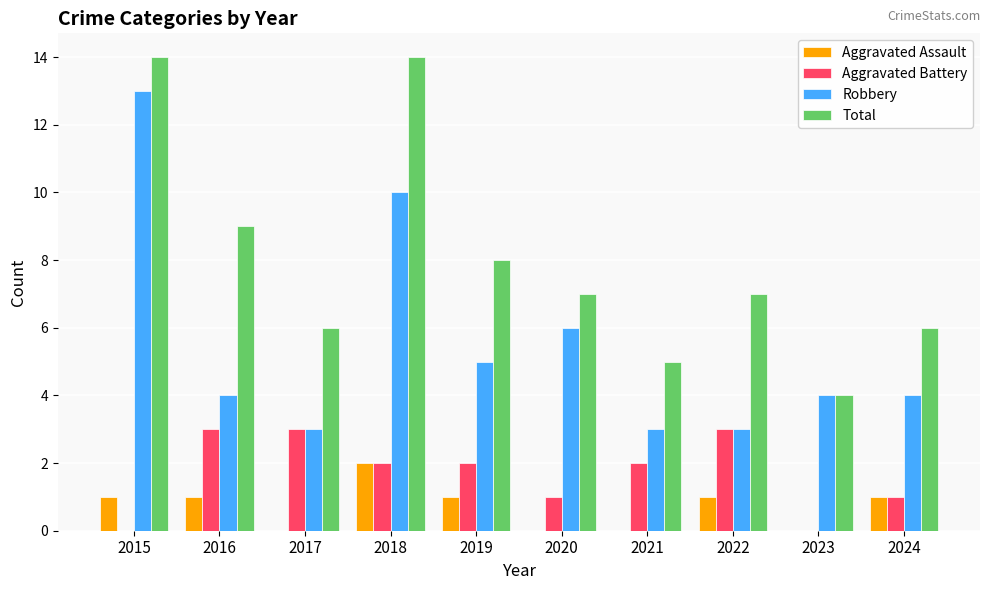

Read the Robbery value at 2024.

4